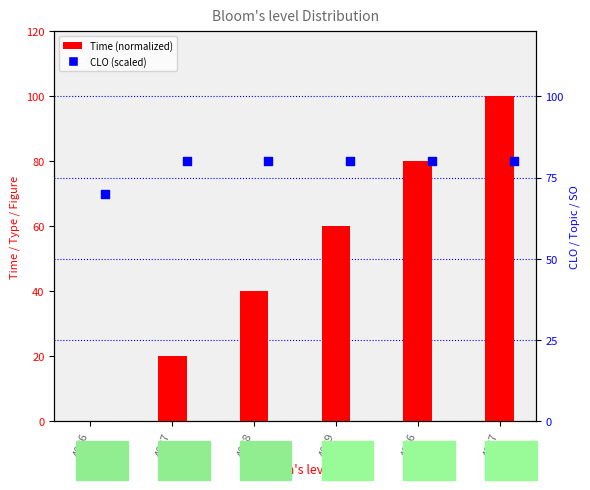

At which category is the sum across all series the highest?

4087